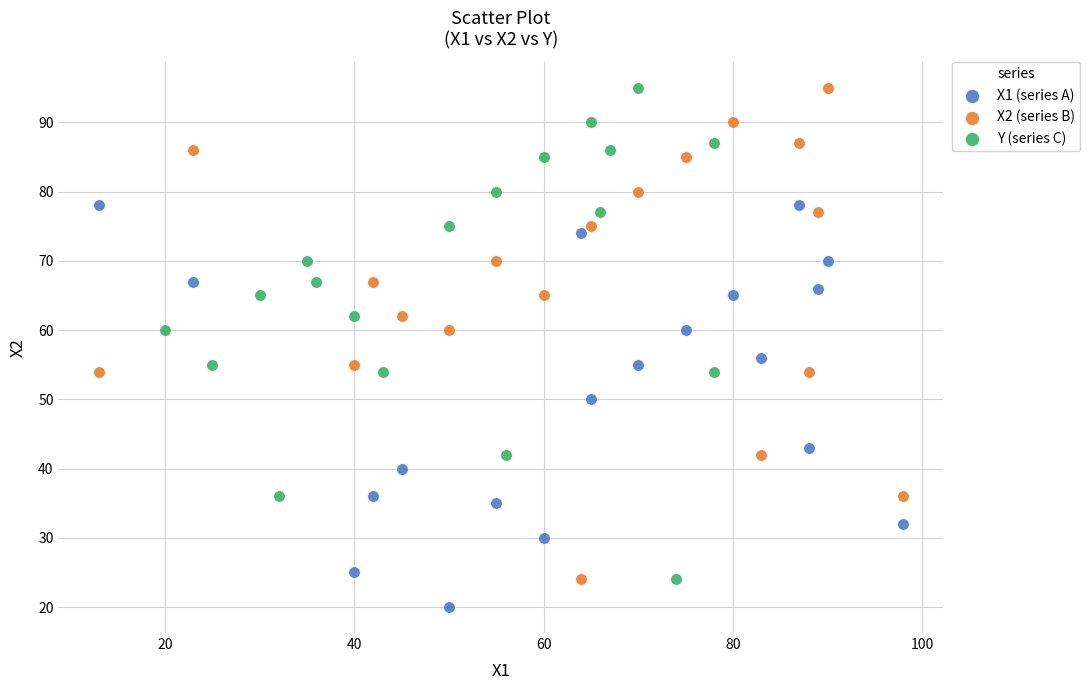

Which series reaches the minimum Y coordinate?

X1 (series A)